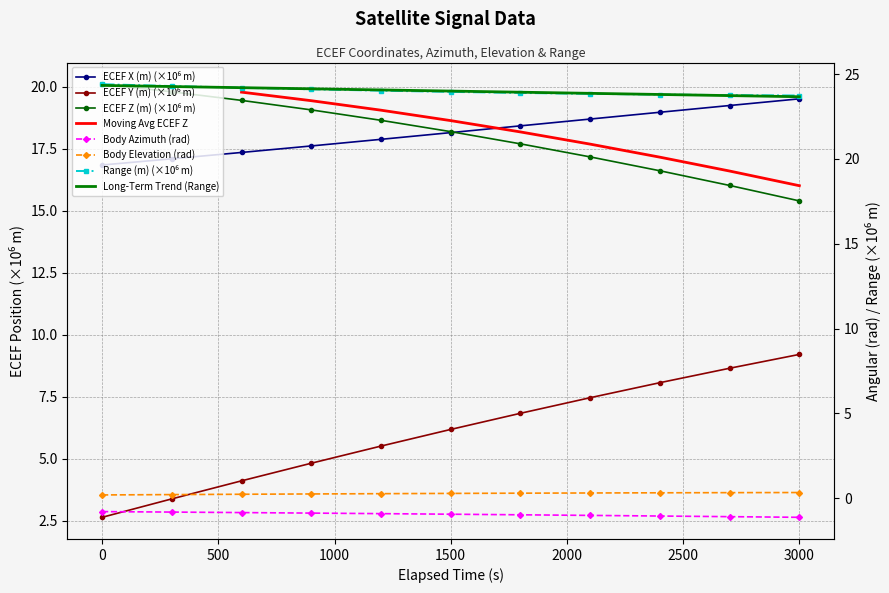

Rank the series at 1500 from lowest to highest value.

Body Azimuth (rad), Body Elevation (rad), ECEF Y (m), ECEF X (m), ECEF Z (m), Range (m)